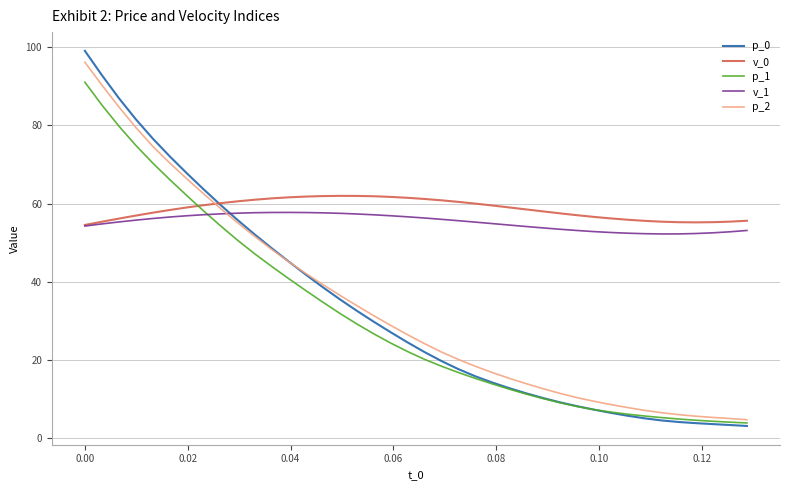

What is the minimum value for p_1?

3.9